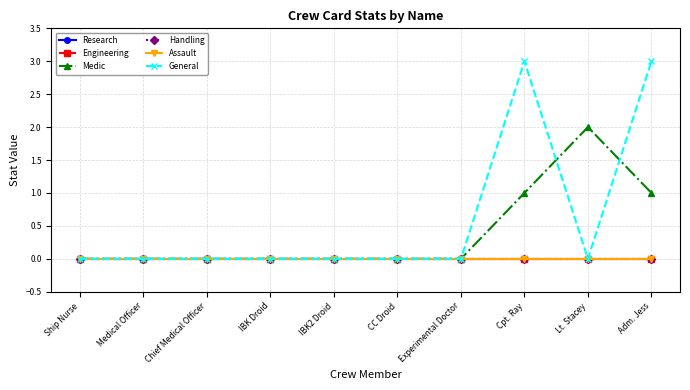

What position from the left is IBK2 Droid?

5